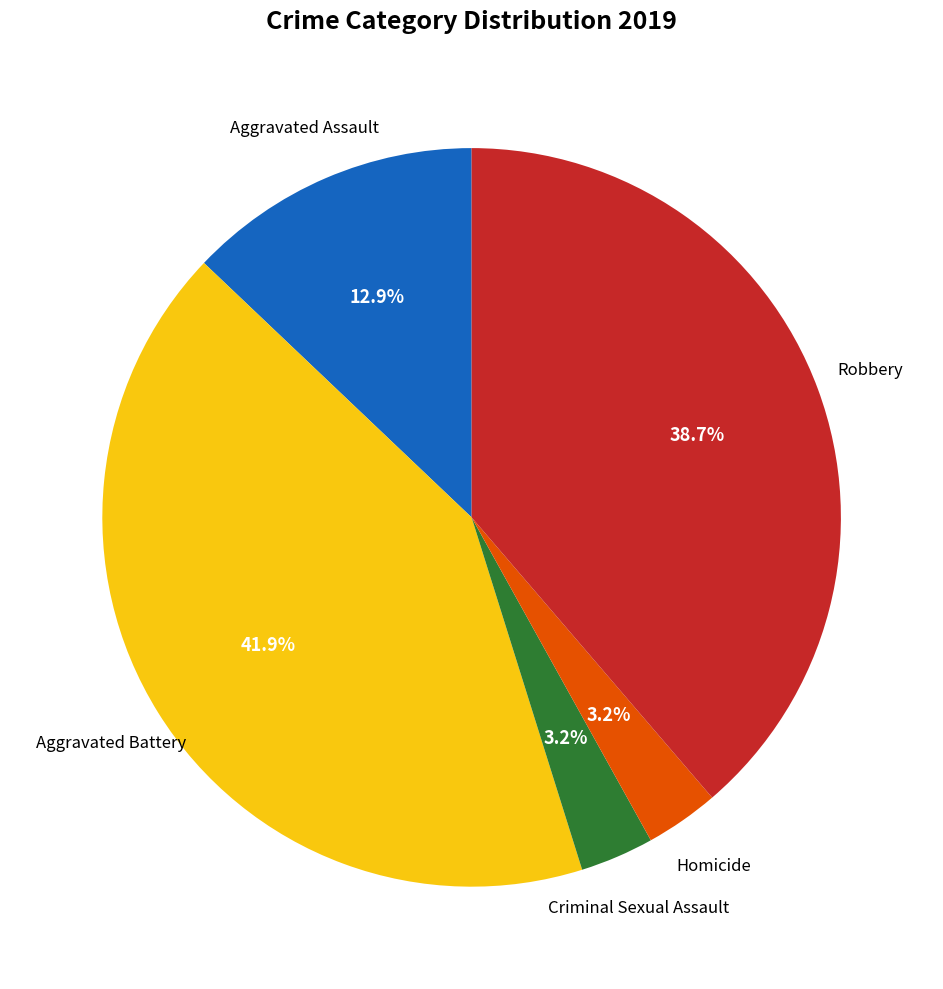

Between Aggravated Assault and Homicide, which is larger?

Aggravated Assault